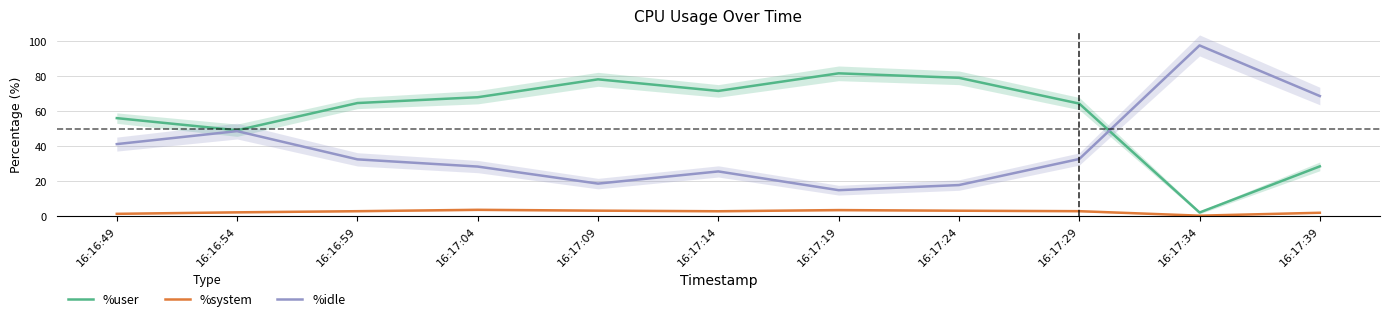

How many values in the %system series exceed 2?

8